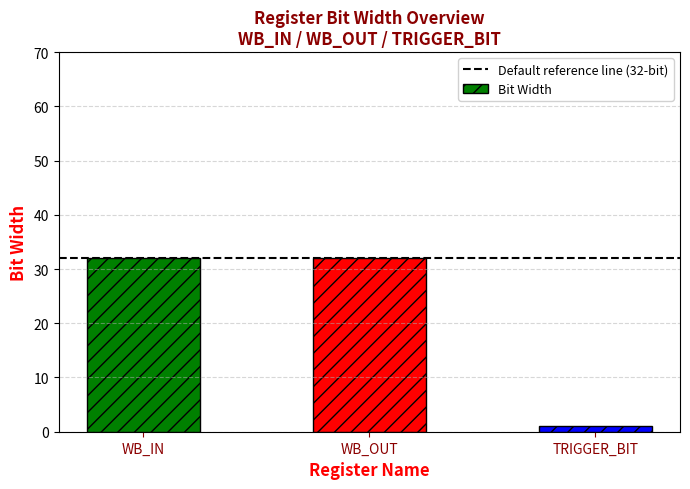

Reading left to right, extract all data points from this chart.

WB_IN=32	WB_OUT=32	TRIGGER_BIT=1